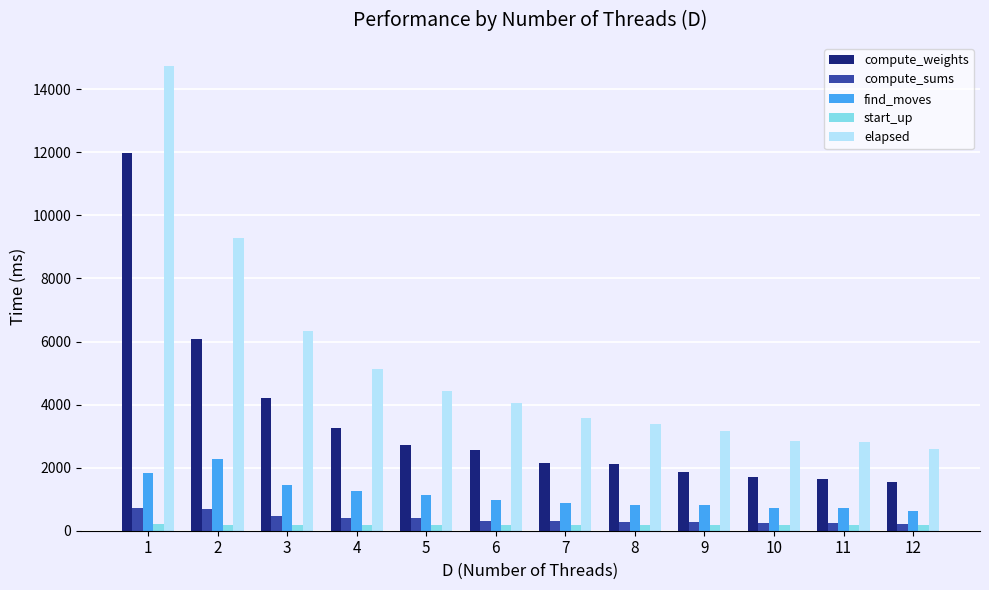

What is the difference between the maximum and minimum values in the find_moves series?

1645